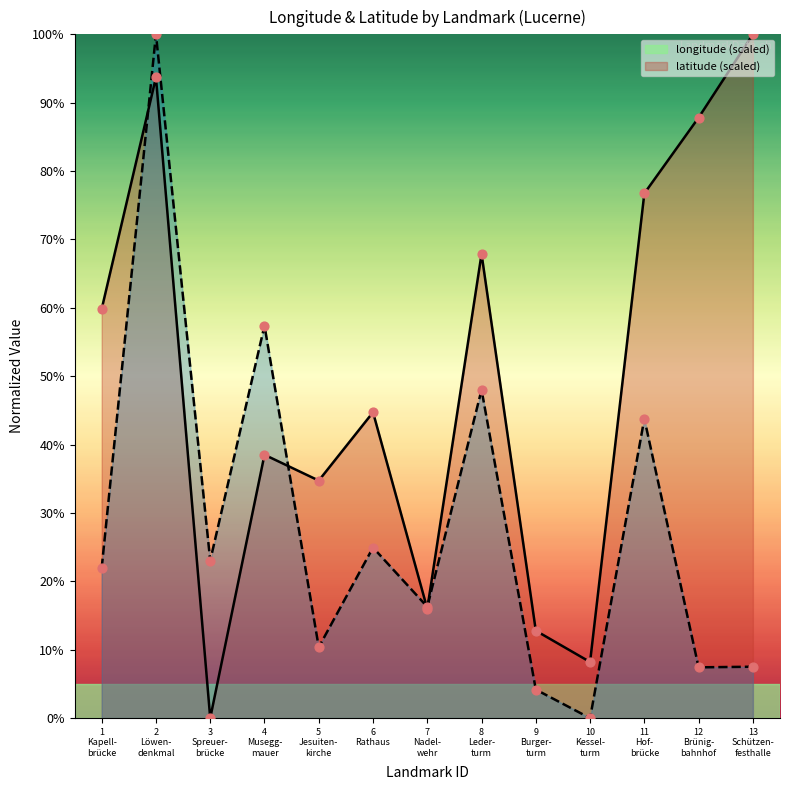

At how many categories does at least one series exceed 47?

7